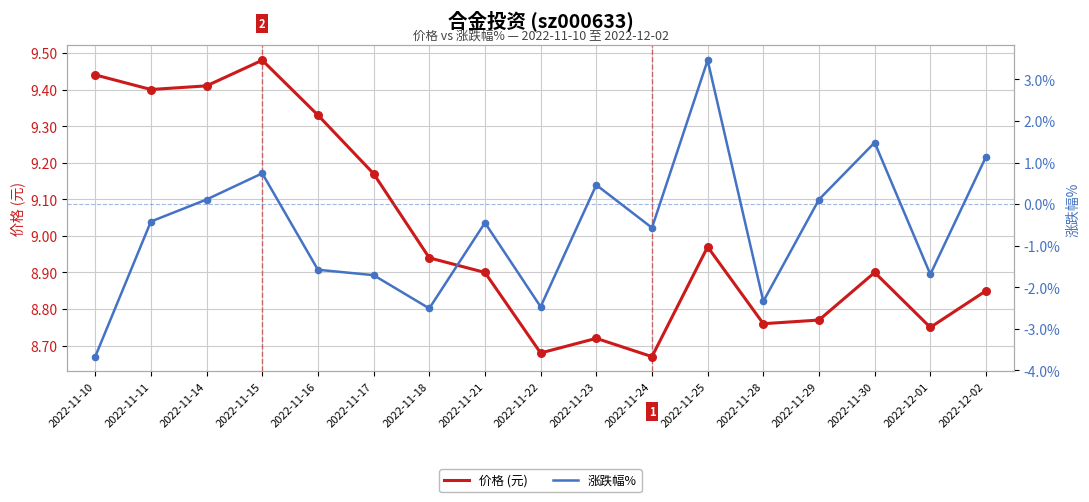

Which series contains the lowest Y value?

涨跌幅%